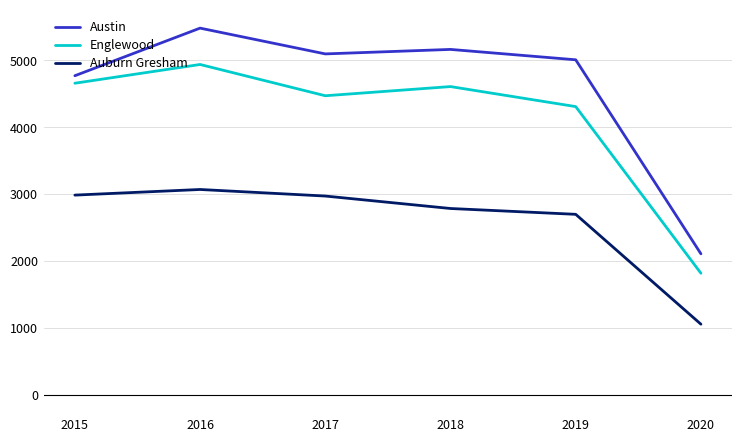

What is the total value across all series at 2015?

12415